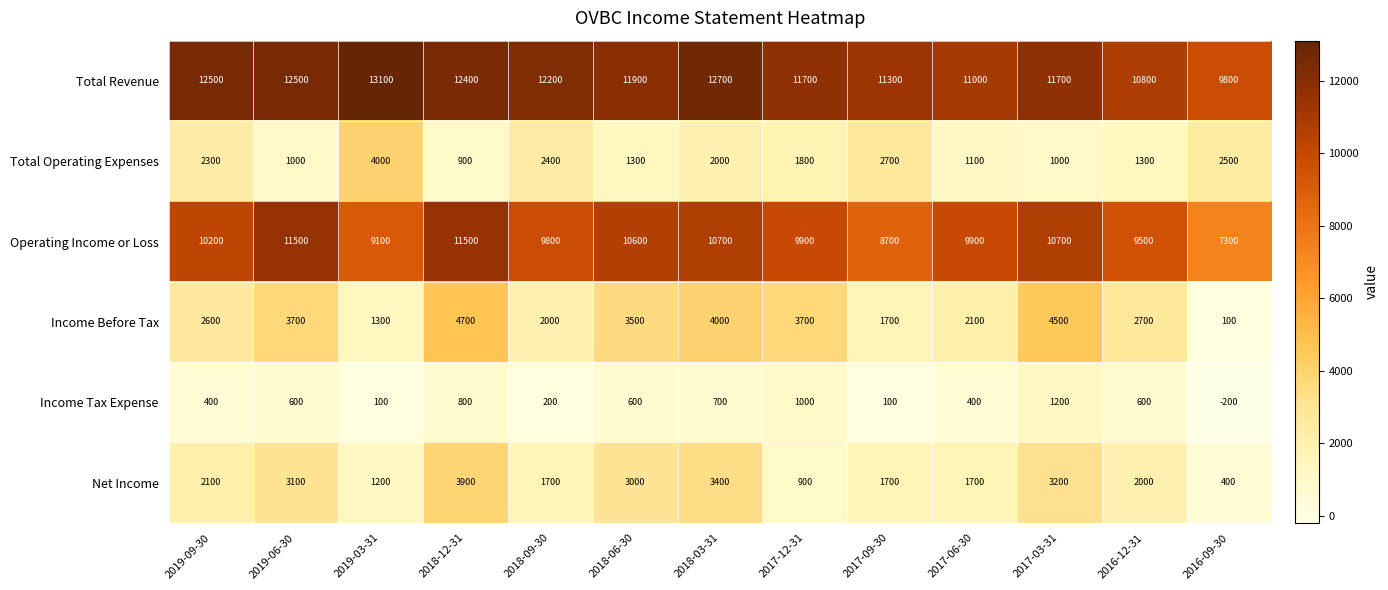

Is it true that Income Before Tax equals 2100 at 2017-06-30?

True